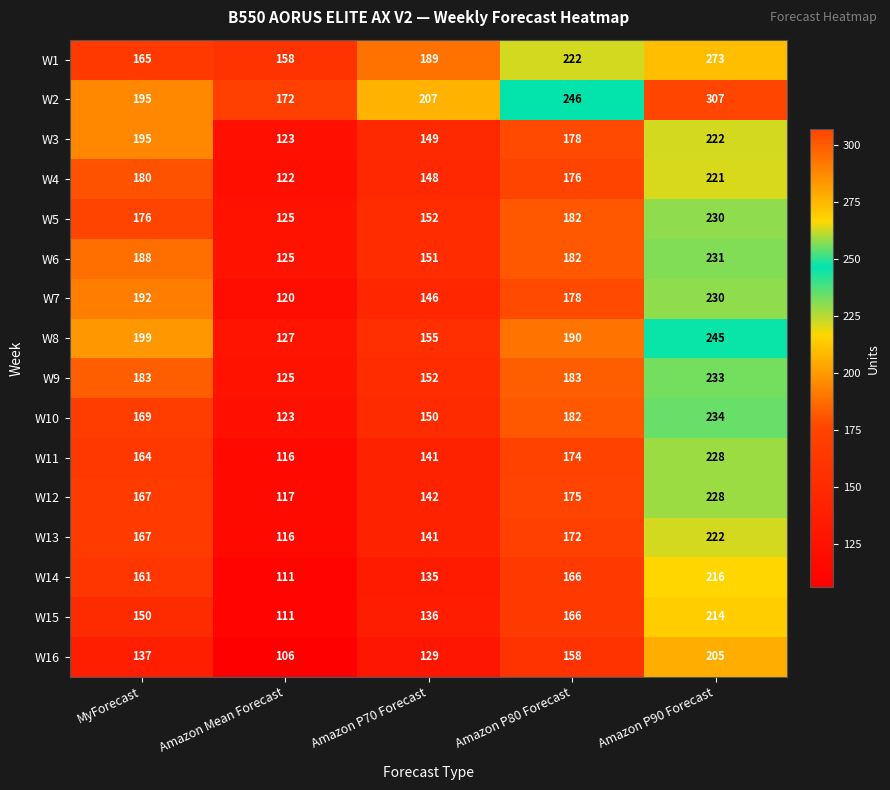

The value of W11 at Amazon Mean Forecast is 26. True or false?

False